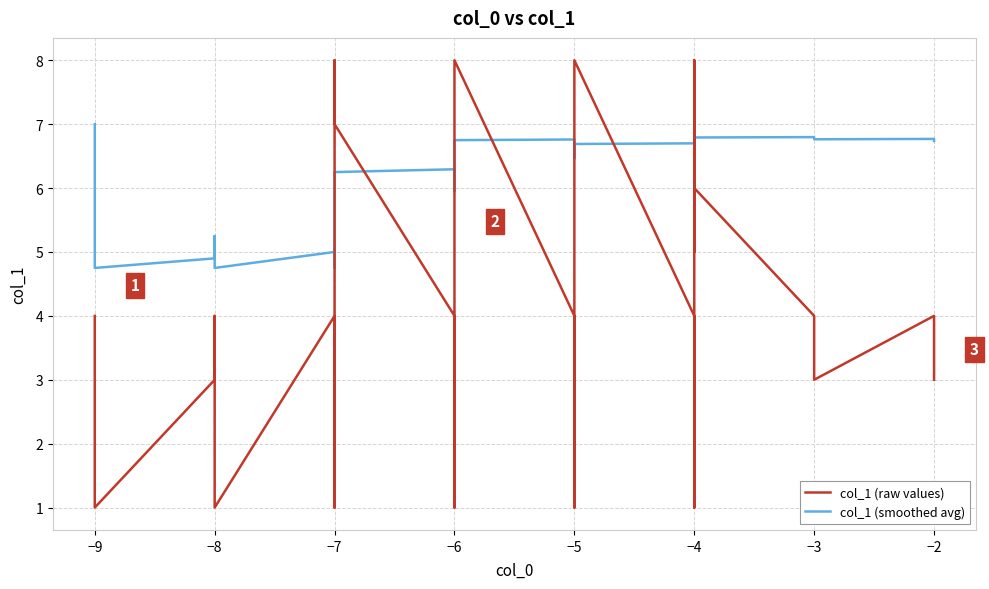

At how many categories does at least one series exceed 1?

40